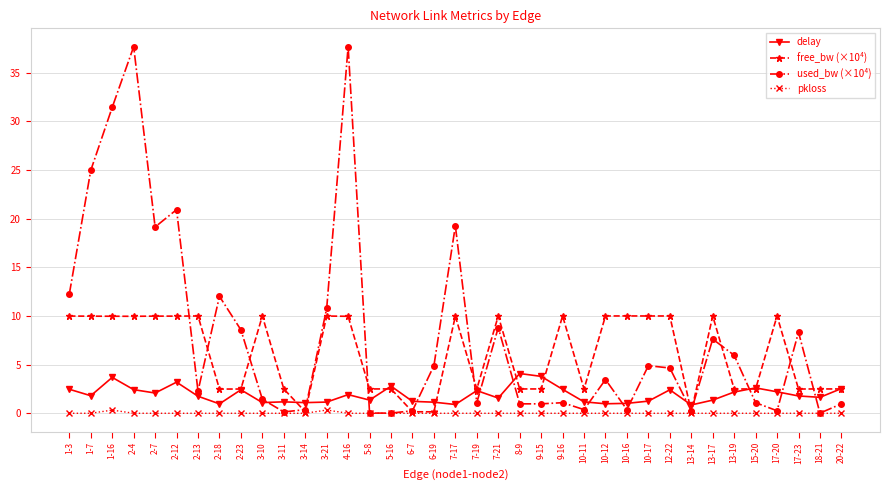

What is the total value across all series at 7-21?

20.4